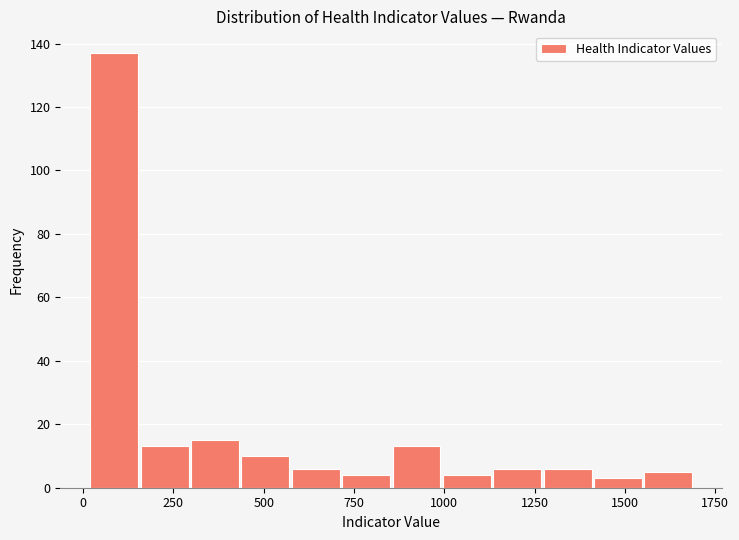

Around what value on the x-axis is the tallest bar? Give the approximate position of its centre, as read against the axis.

100